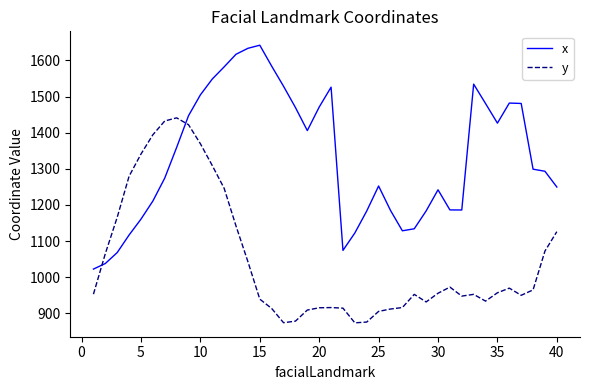

Which series has the largest total across all categories?

x